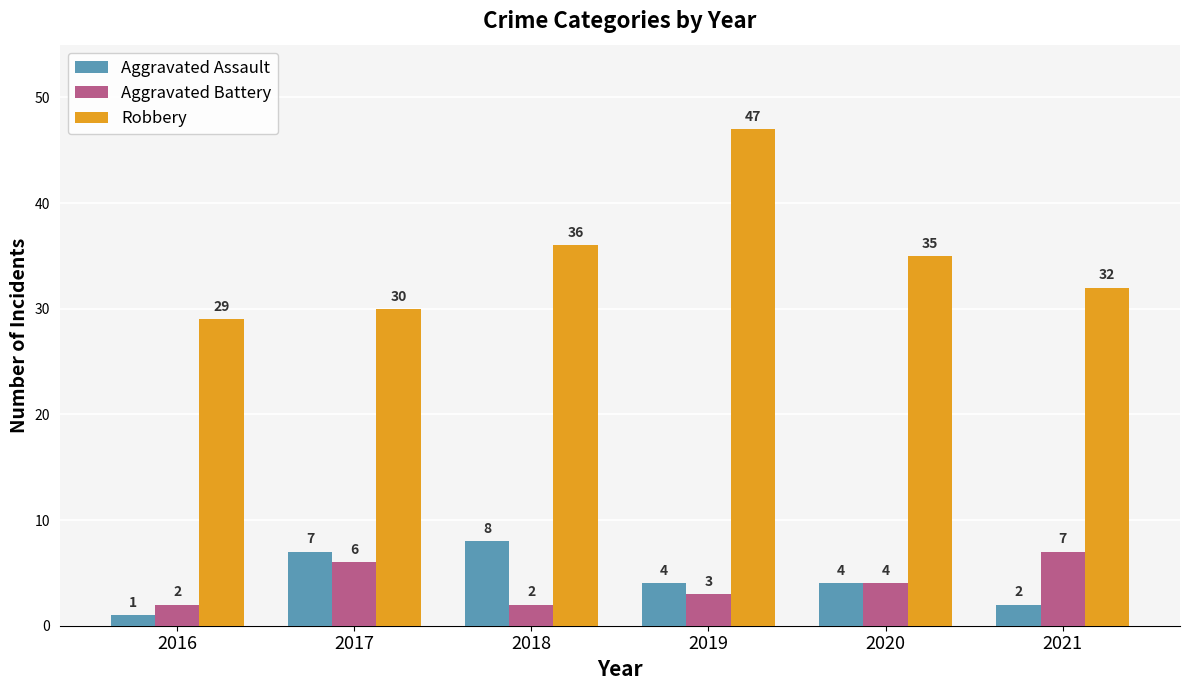

What is the total value across all series at 2020?

43